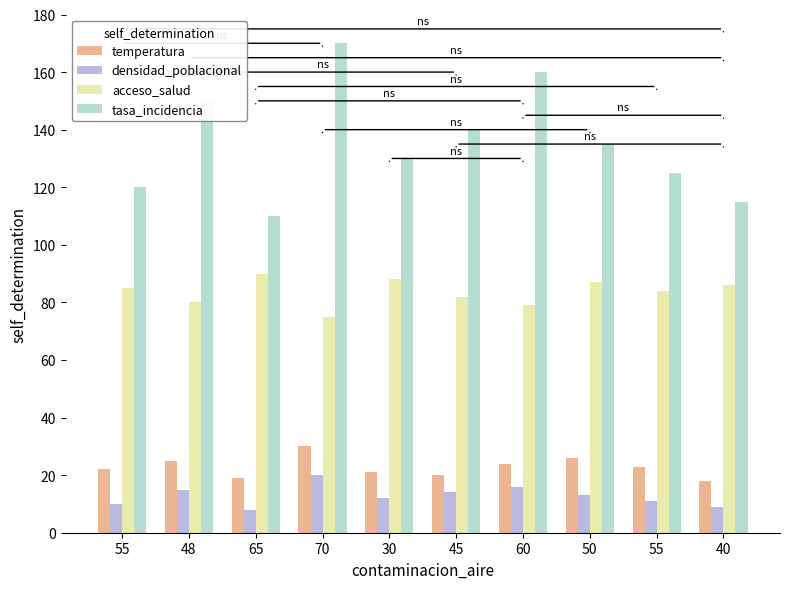

True or false: densidad_poblacional has a value of 7 at 45.

False